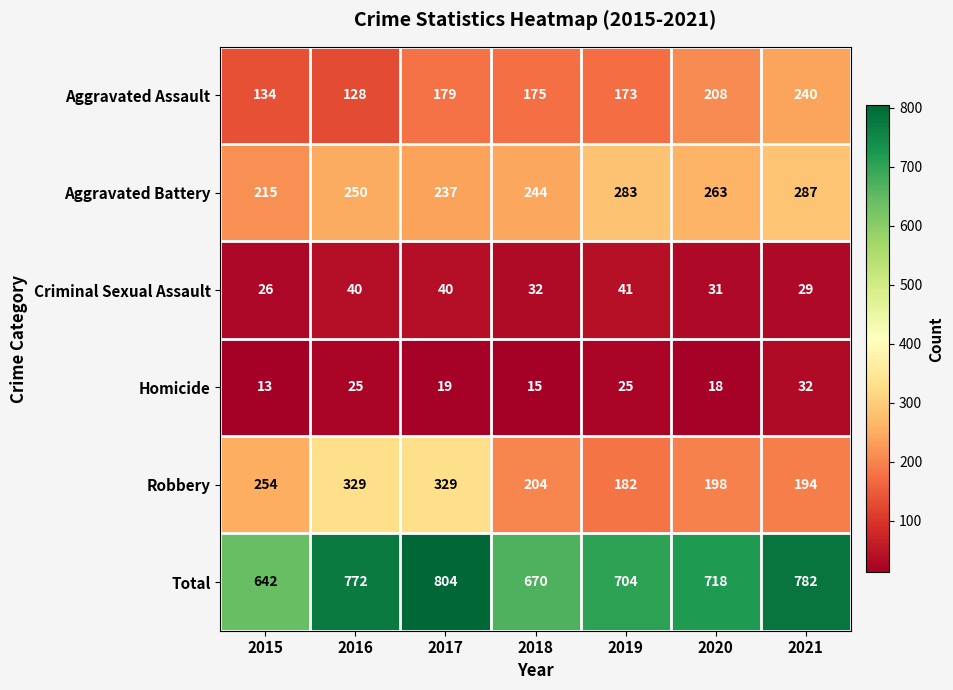

What is the maximum value shown in the chart?

804